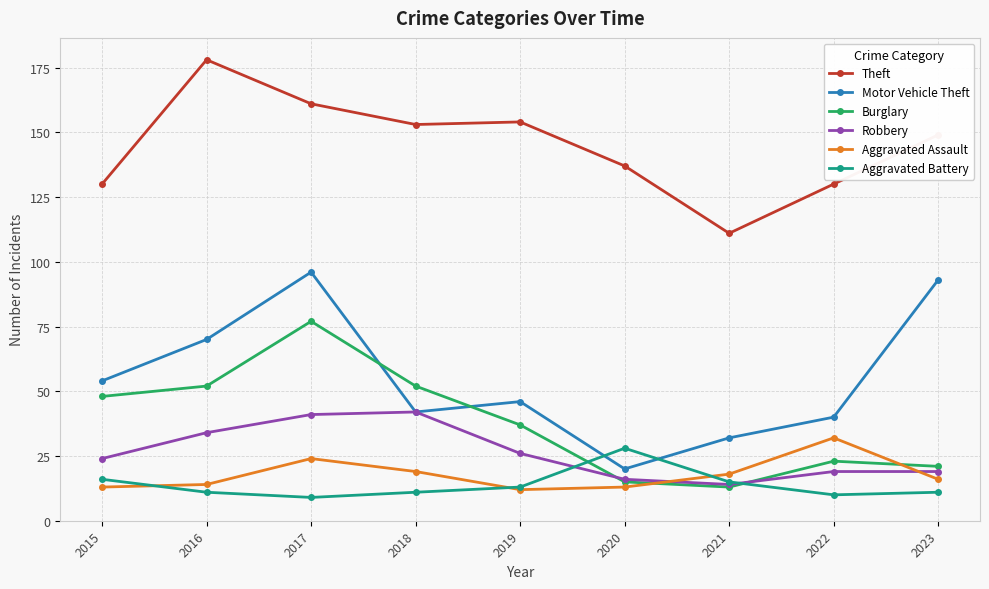

Rank the series by their maximum value, from lowest to highest.

Aggravated Battery, Aggravated Assault, Robbery, Burglary, Motor Vehicle Theft, Theft